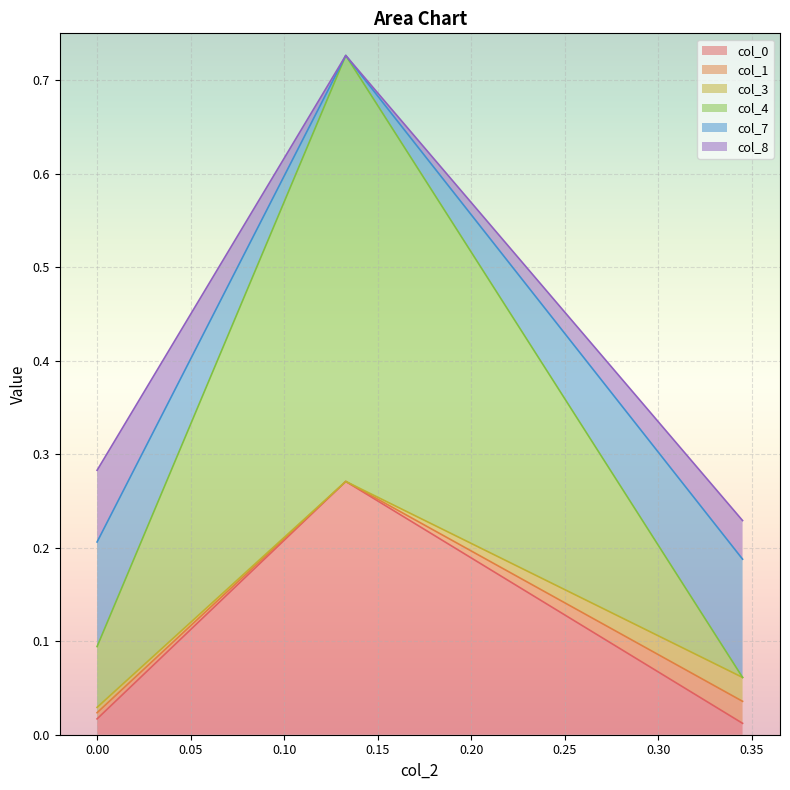

What is the approximate value of col_7 at 0.344985?

0.1